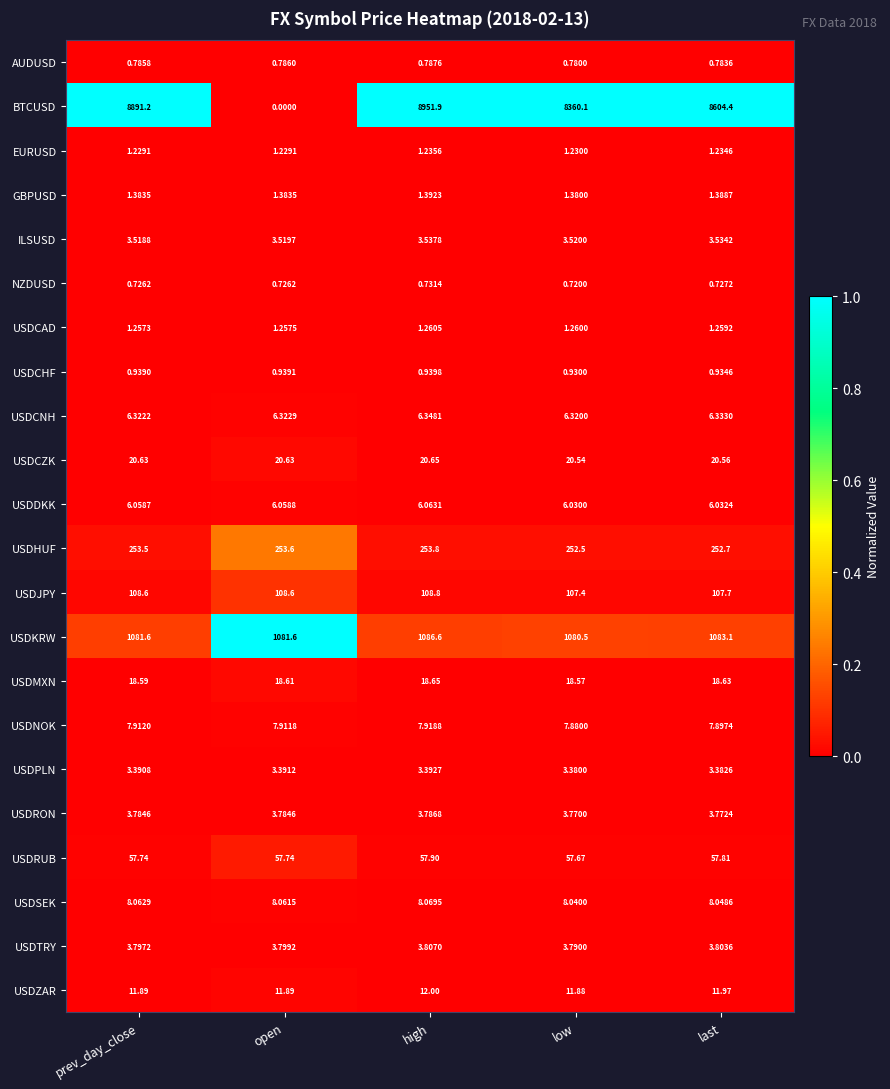

At which label is USDCAD closest to 1?

prev_day_close